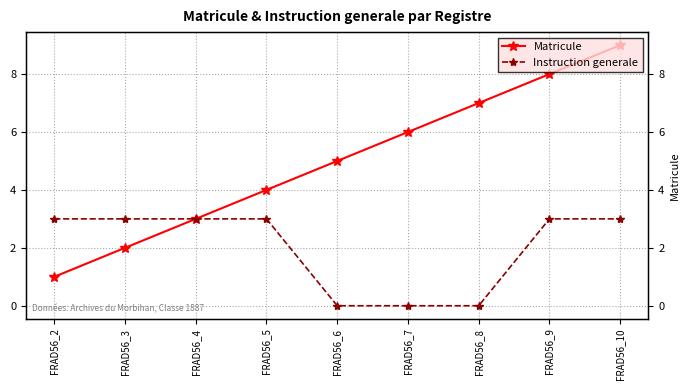

At FRAD56_7, list the series in order from smallest to largest.

Instruction generale, Matricule